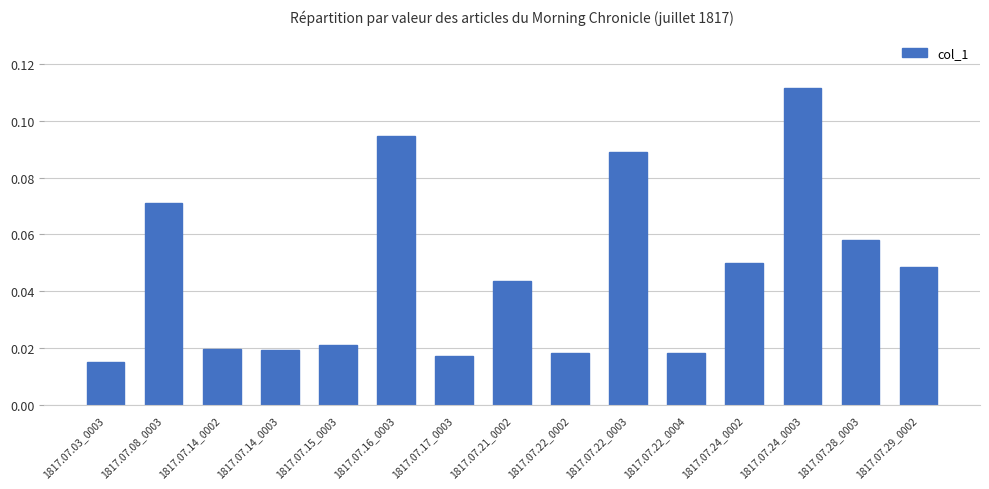

Which label corresponds to the smallest value in the chart?

1817.07.03_0003